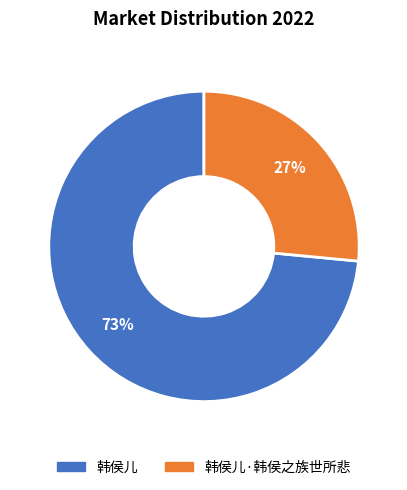

Is there a majority slice in this chart?

Yes